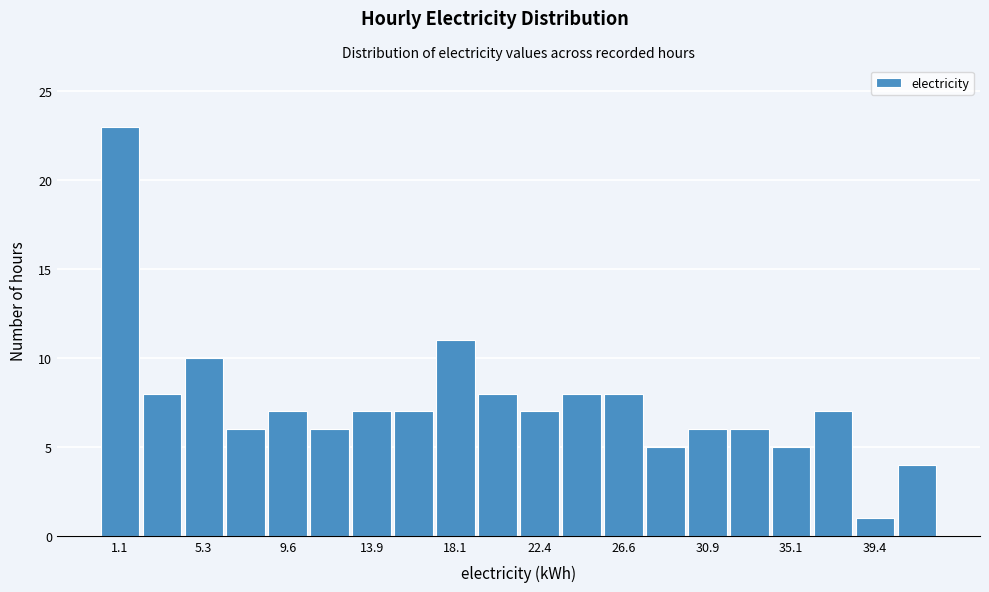

How tall is the bar that spans 27.5 to 30.0 on the x-axis? Neither the bar edges nor the heights are printed on the chart, so give them approximately, as read against the axes.

5